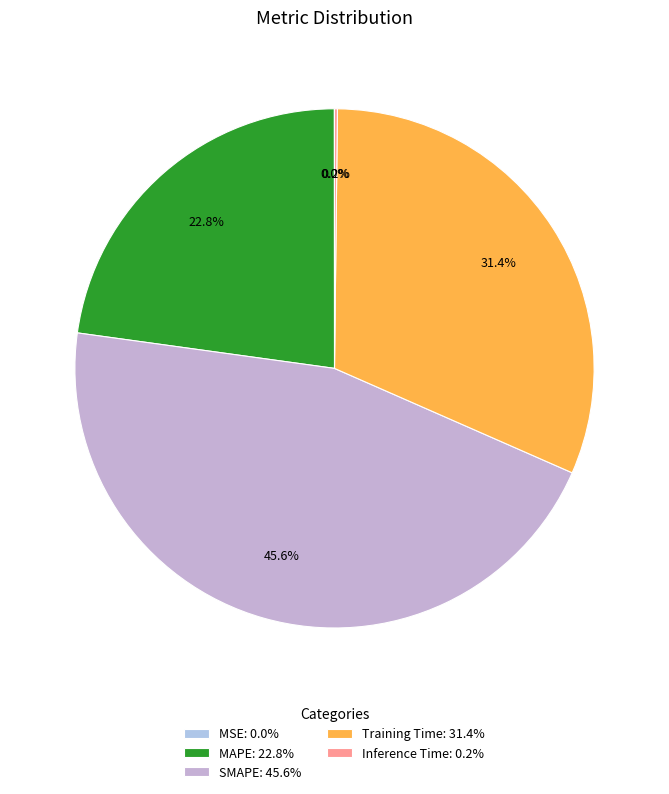

To the nearest percent, what portion does MAPE represent?

23%